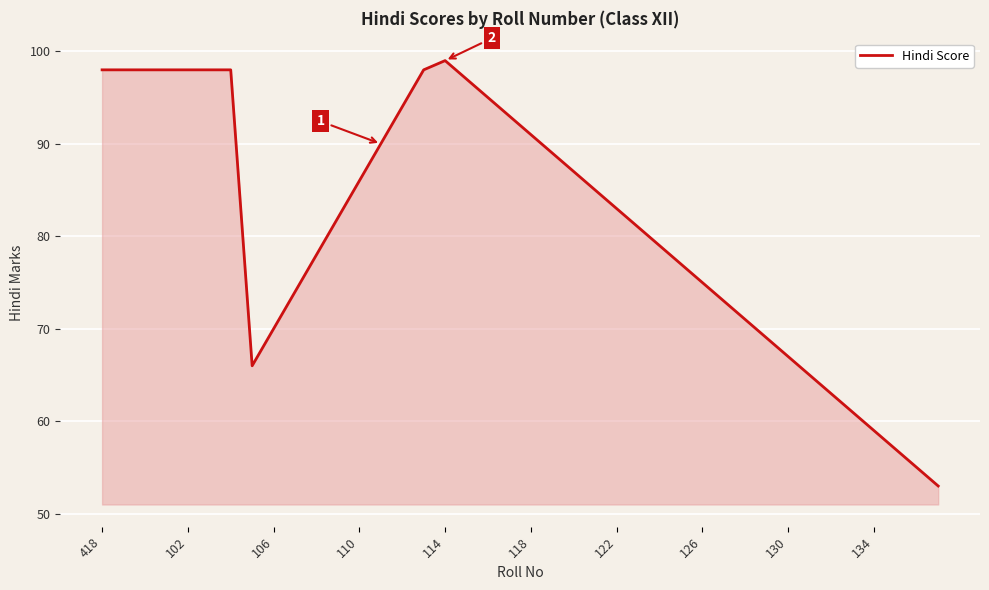

What is the difference between the maximum and minimum values?

46